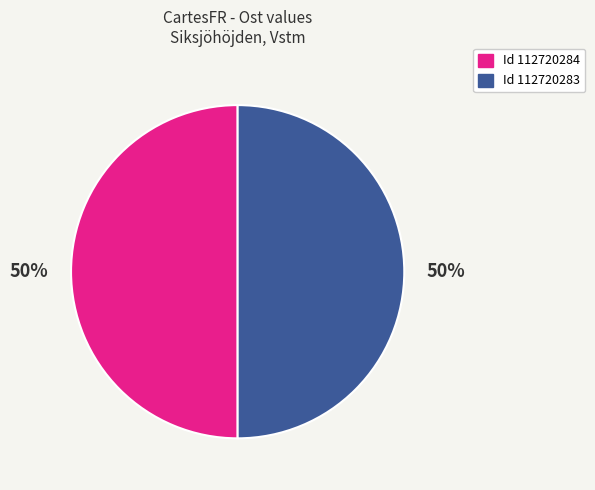

Is it true that Id 112720284 is 42% of the pie?

False